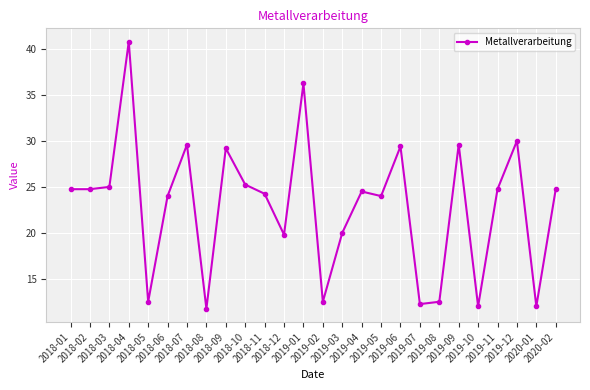

Between 2018-08 and 2018-06, which is larger?

2018-06